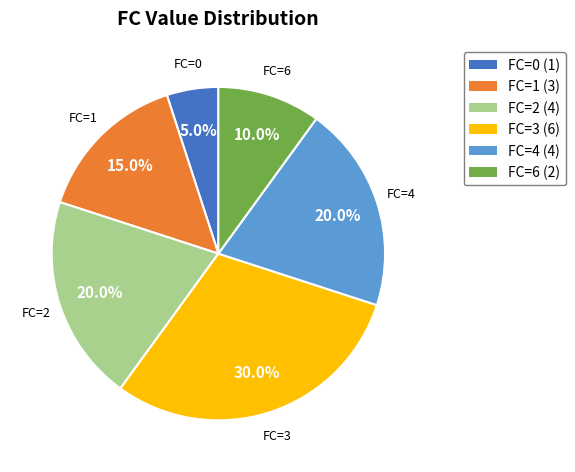

Does any single category account for the majority?

No